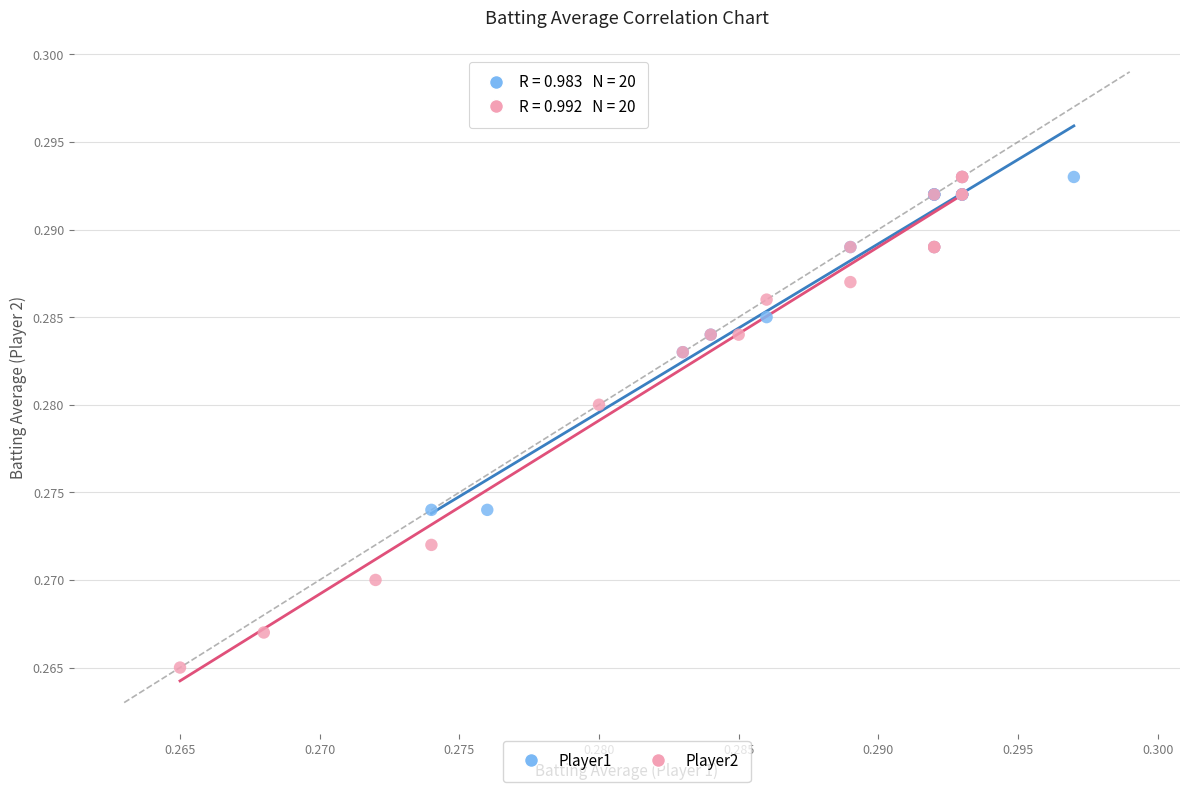

Which series has the widest spread of Y values?

Player2